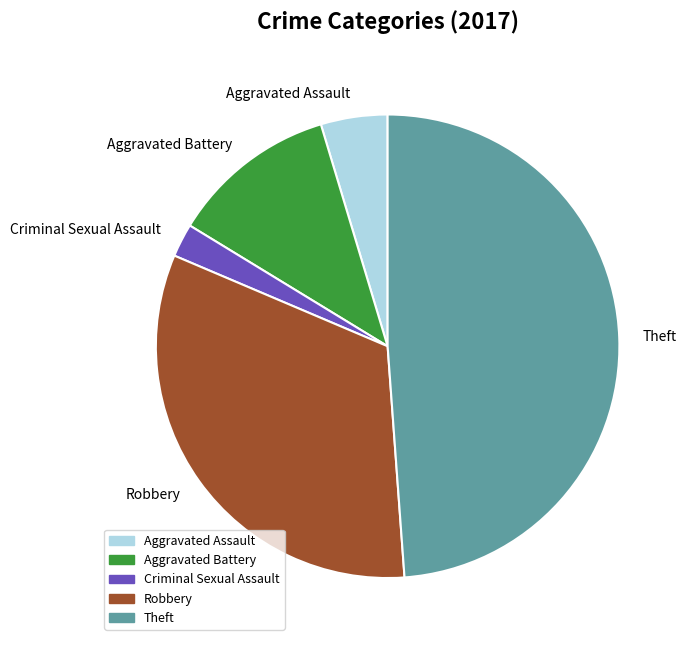

What is the ratio of the value at Theft to the value at Aggravated Assault?

10.5